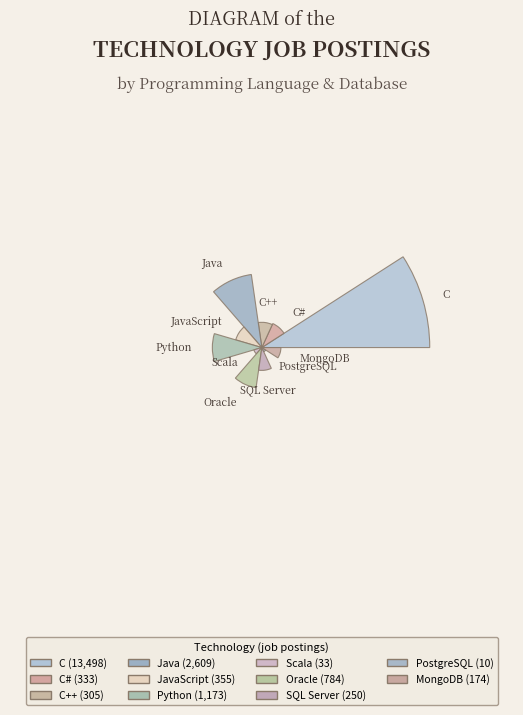

What percentage is the Oracle slice, to the nearest percent?

4%